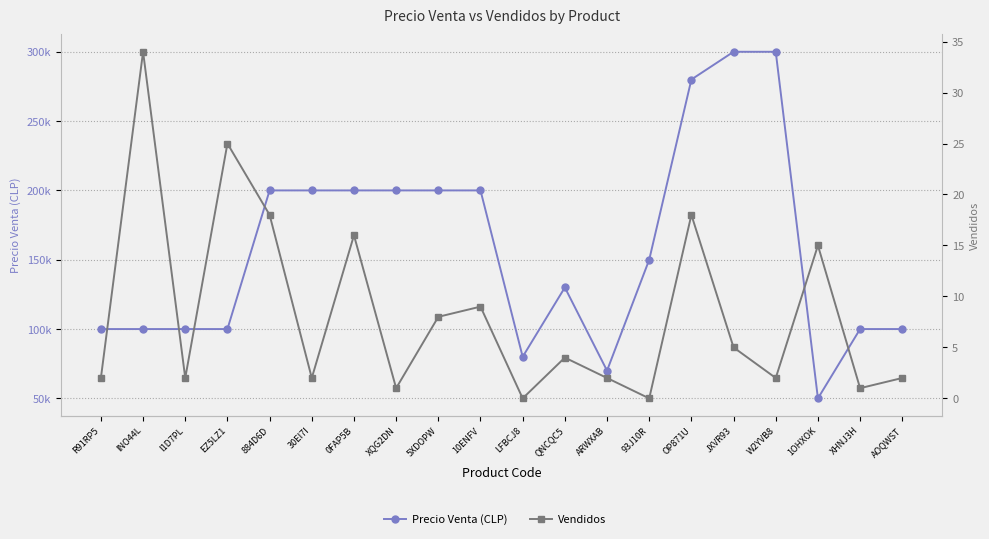

At AOQWST, list the series in order from smallest to largest.

Vendidos, Precio Venta (CLP)